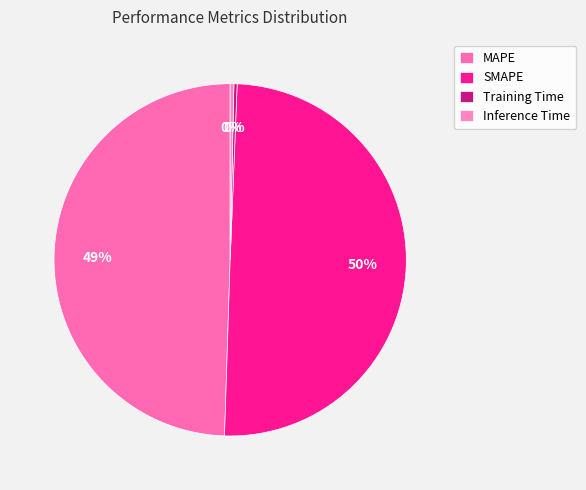

How many slices are in this pie chart?

4